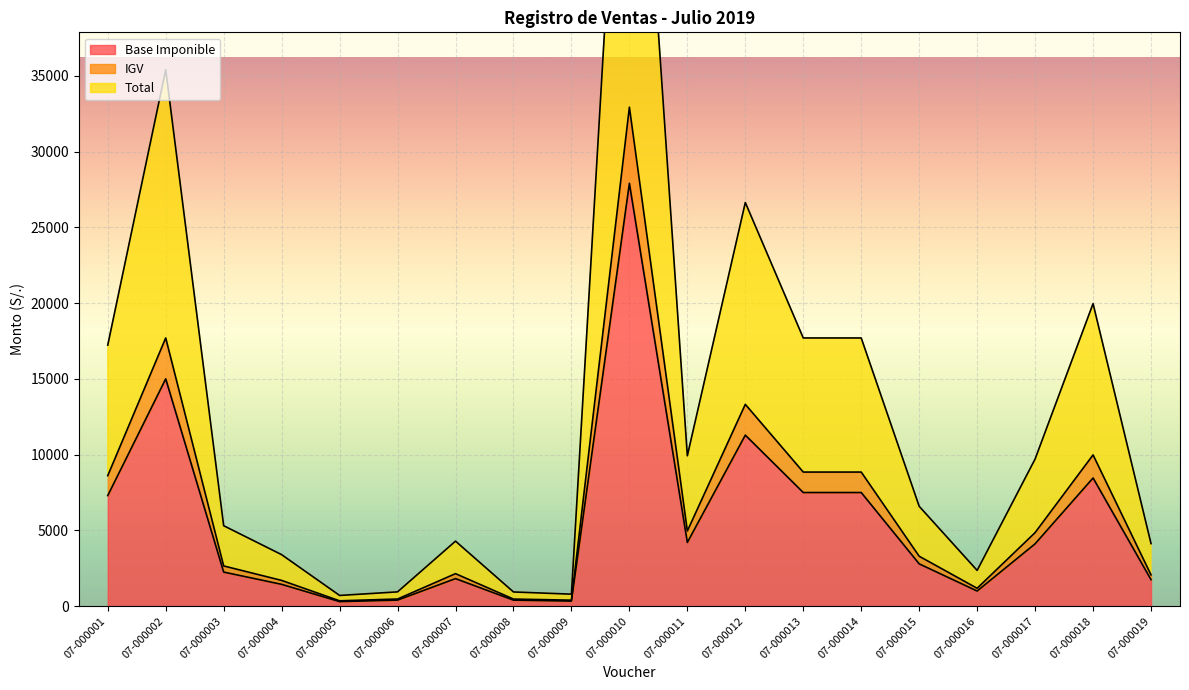

True or false: Base Imponible and Total intersect in this chart.

False